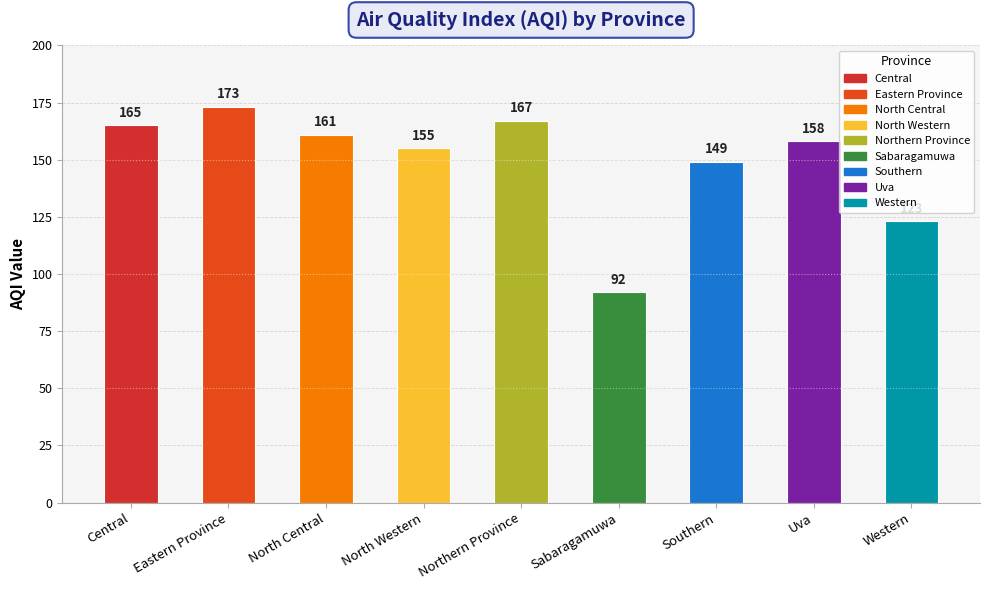

Rank the categories by value from highest to lowest.

Eastern Province, Northern Province, Central, North Central, Uva, North Western, Southern, Western, Sabaragamuwa